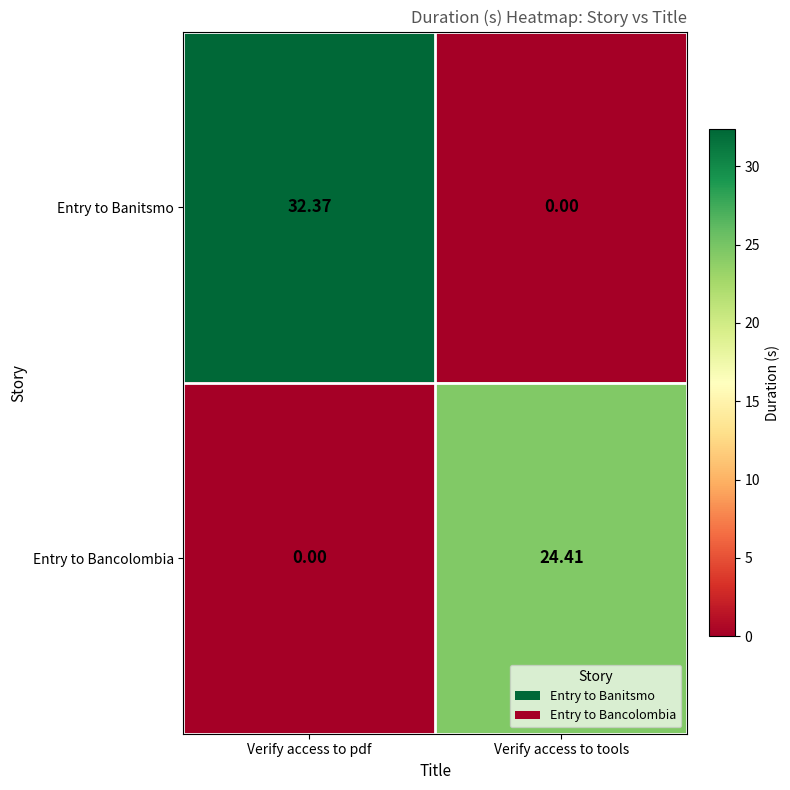

Which category has the highest value across all series?

Verify access to pdf